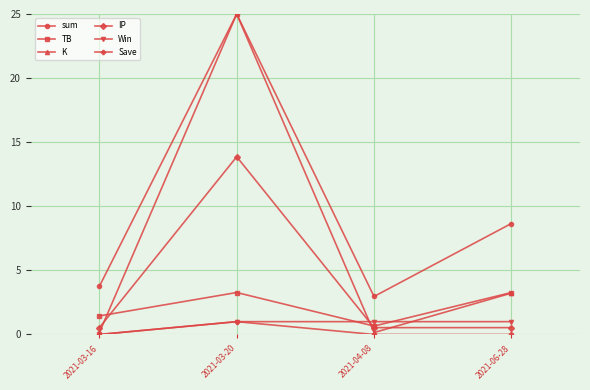

Reading left to right, extract all data points from this chart.

sum: 3.8	25.0	3.0	8.7
TB: 1.4	3.3	0.7	3.3
K: 0.1	25.0	0.1	3.2
IP: 0.5	13.9	0.5	0.5
Win: 0.0	1.0	1.0	1.0
Save: 0.0	1.0	0.0	0.0